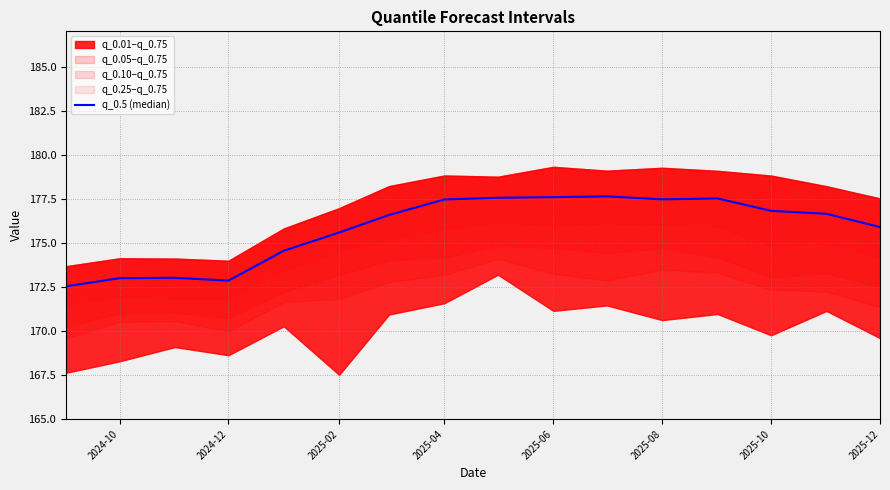

What position from the left is 2025-10?

7